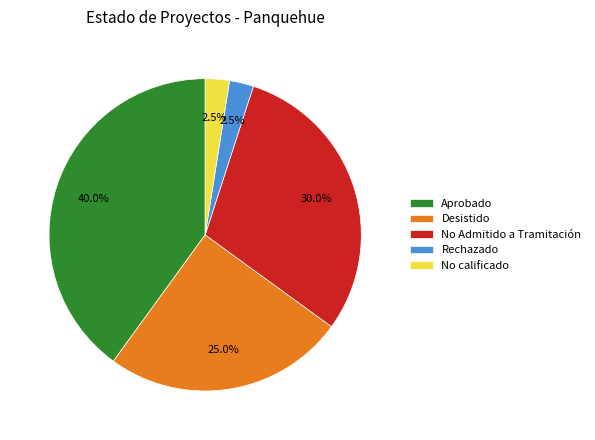

Which has a higher value, No Admitido a Tramitación or Aprobado?

Aprobado